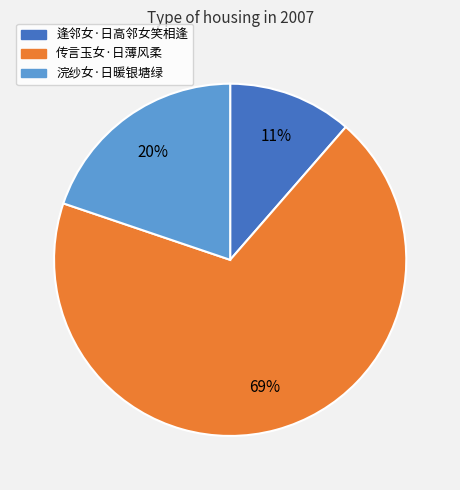

True or false: 逢邻女·日高邻女笑相逢 accounts for 1% of the total.

False